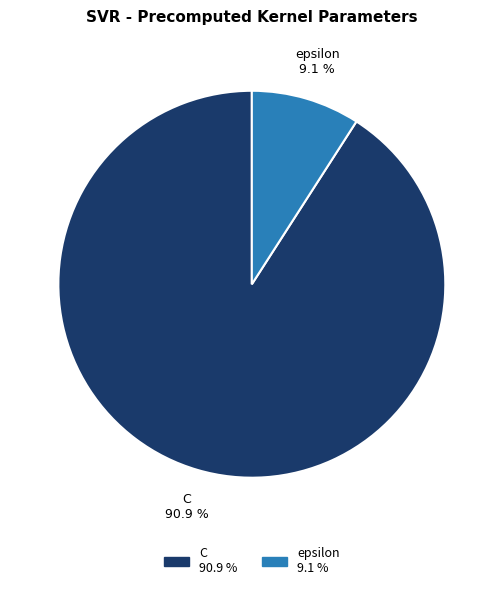

What is the smallest slice in the pie chart?

epsilon